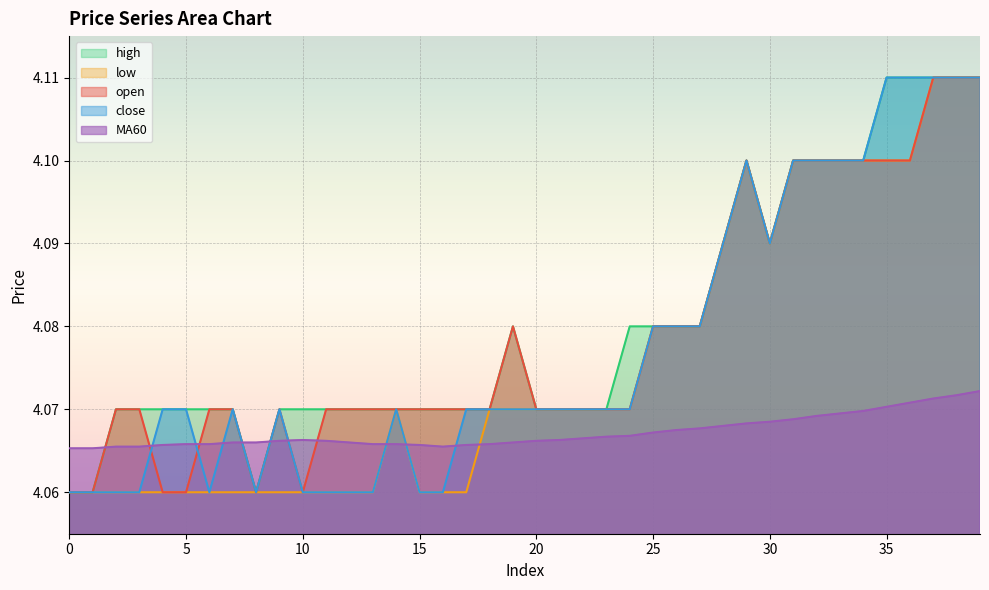

How many interior local peaks does the low series have?

2